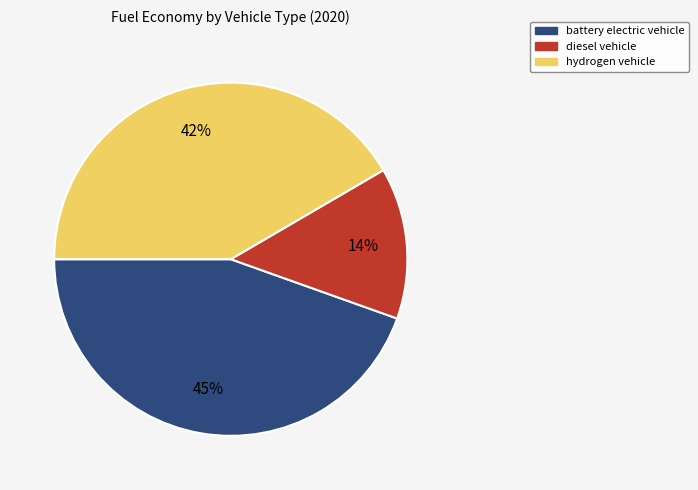

Is there any slice that represents more than half of the pie?

No